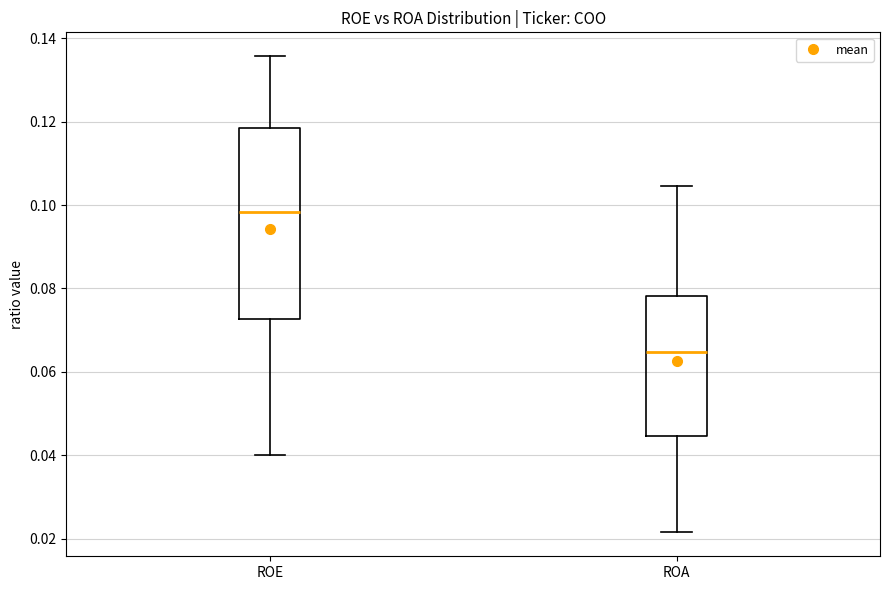

Reading left to right, read every box against the y-axis: the position of its median line, the range the box covers, and the ends of its whiskers. The values are not printed on the chart, so give them approximately, as read against the axis.

ROE: median 0.098, box 0.072 to 0.118, whiskers 0.040 to 0.136
ROA: median 0.064, box 0.044 to 0.078, whiskers 0.022 to 0.104